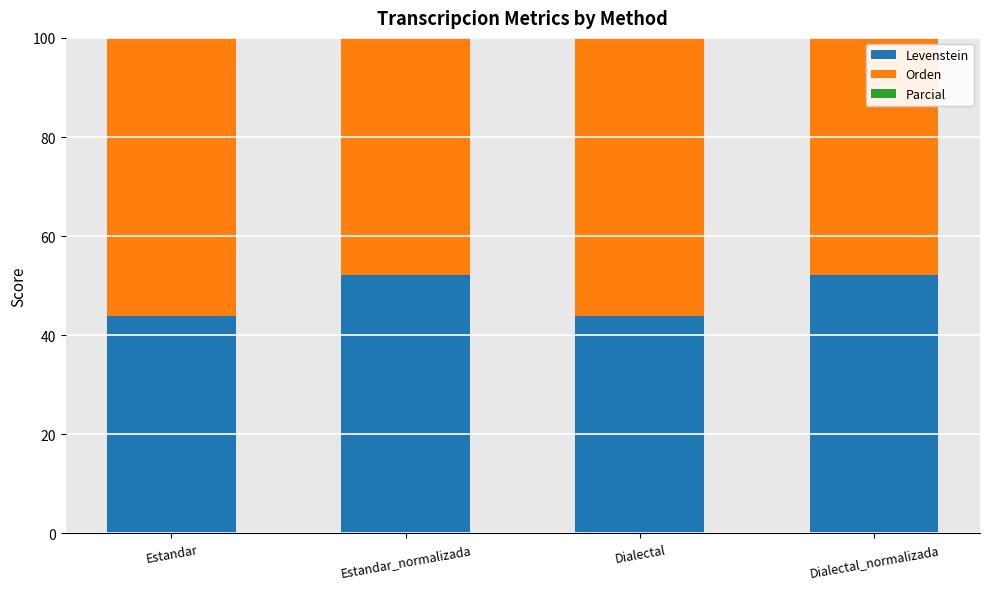

Is the value of Orden at Estandar greater than the value of Levenstein at Estandar_normalizada?

Yes